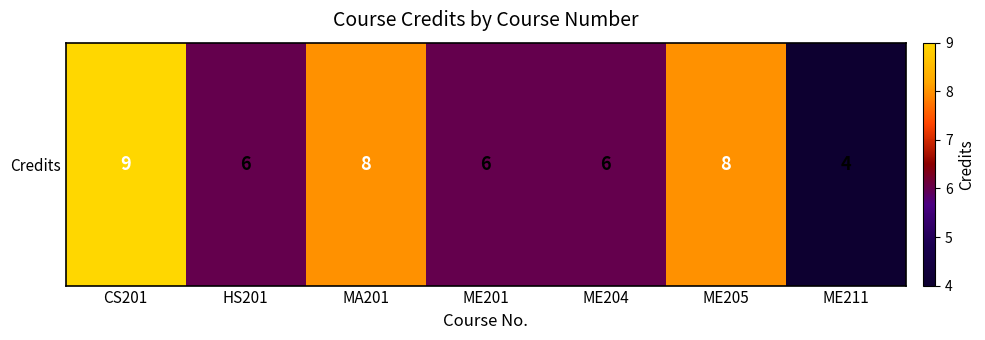

Is it true that the value at ME204 is 6?

True